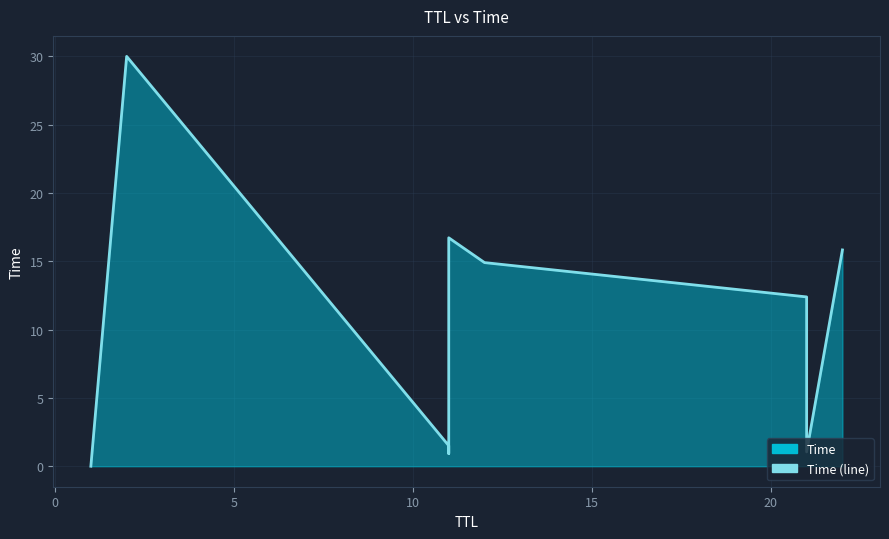

How many lines are shown in the chart?

1